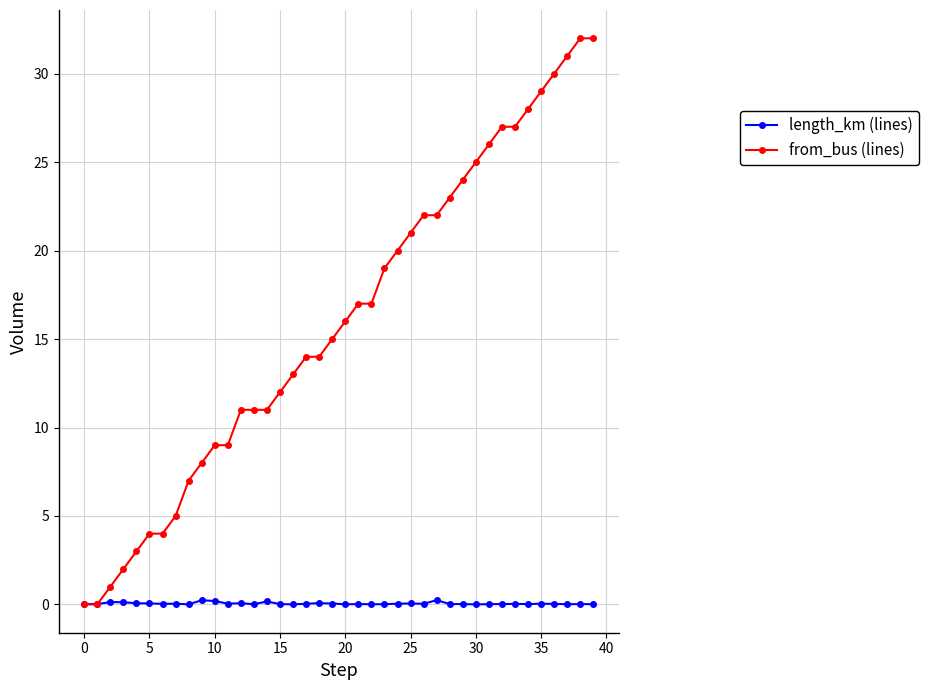

List the series in order of their overall mean, lowest first.

length_km (lines), from_bus (lines)